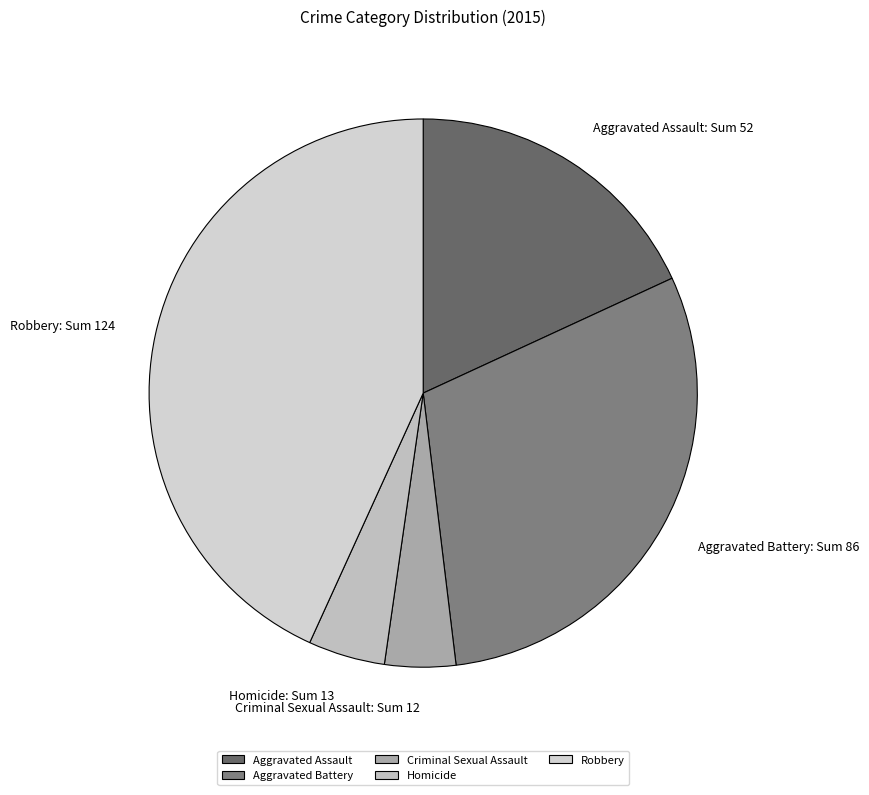

How many slices are in this pie chart?

5